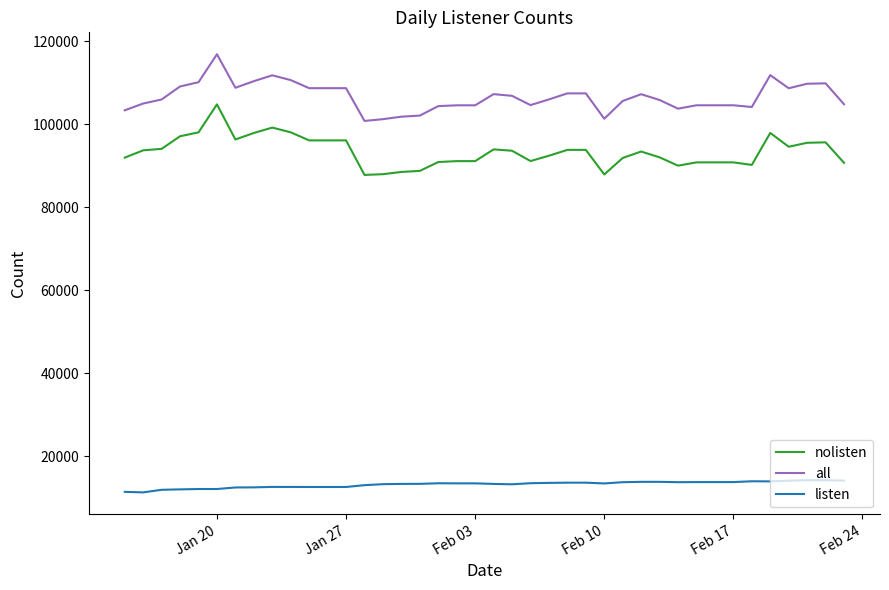

True or false: listen and all cross at least once.

False